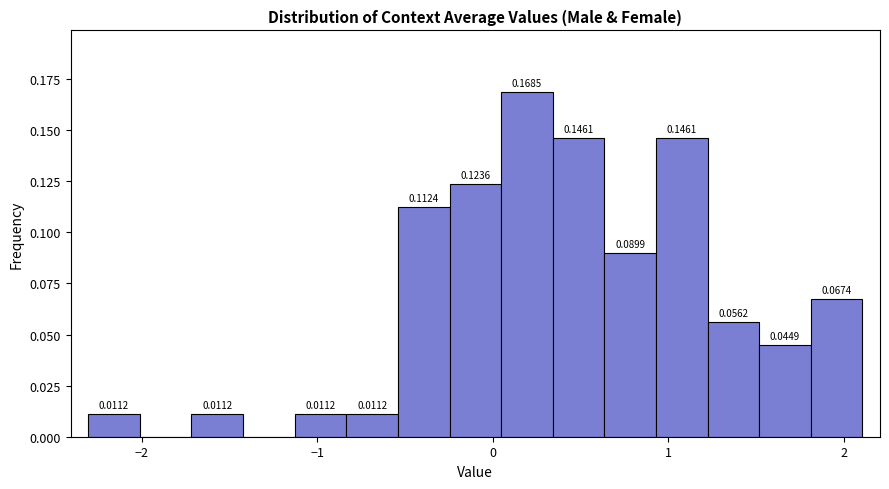

Around what value on the x-axis is the tallest bar? Give the approximate position of its centre, as read against the axis.

0.2